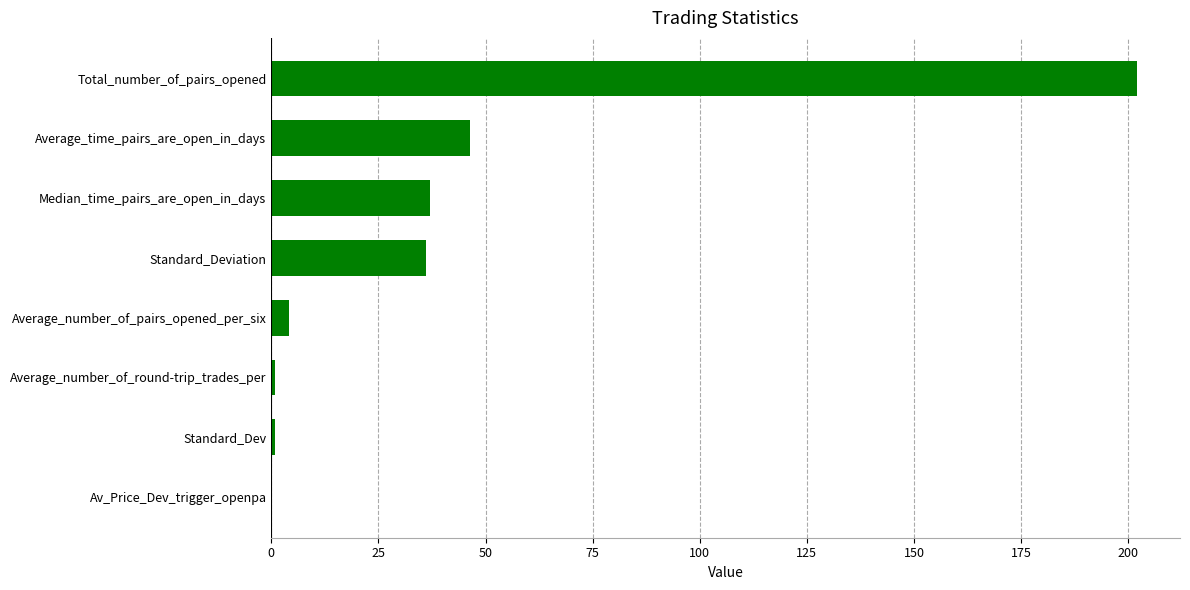

Where is the data nearest to the value 101?

Average_time_pairs_are_open_in_days